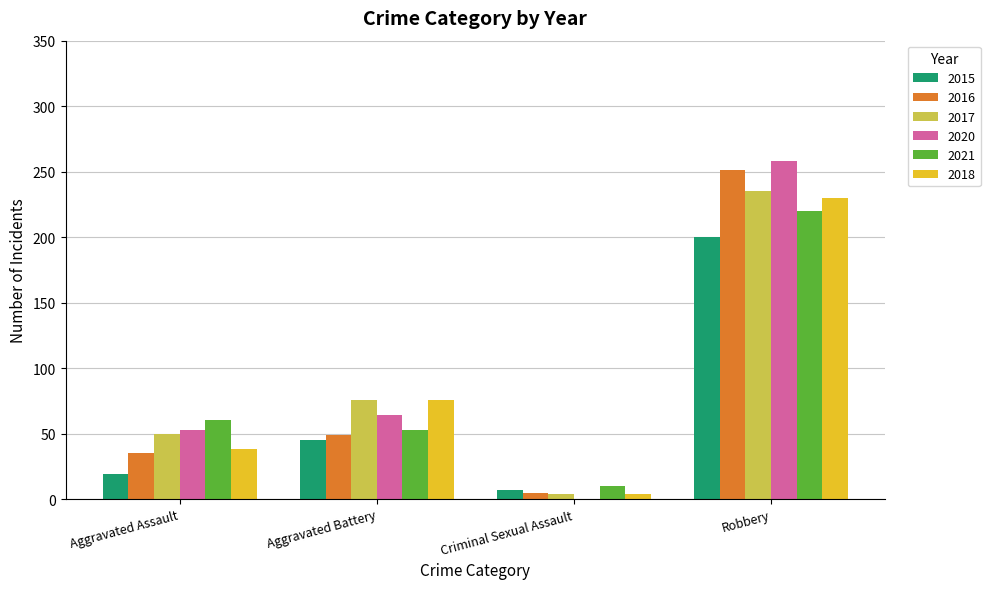

What value does the 2015 series have at Criminal Sexual Assault?

7